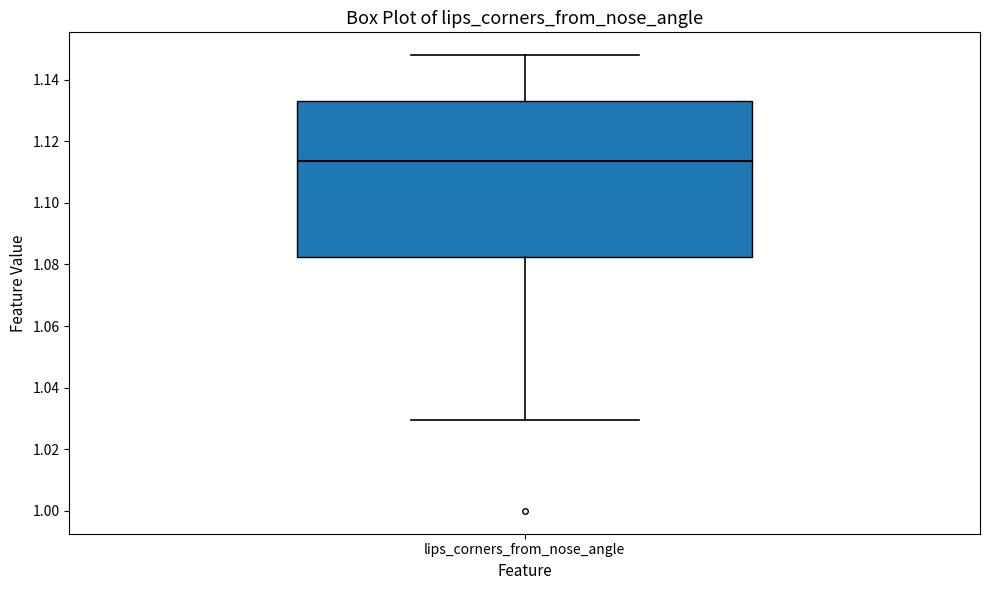

Read this box plot against the y-axis: the position of the median line, the range covered by the box, and the ends of both whiskers. The values are not printed on the chart, so give them approximately, as read against the axis.

median 1.114, box 1.082 to 1.134, whiskers 1.030 to 1.148